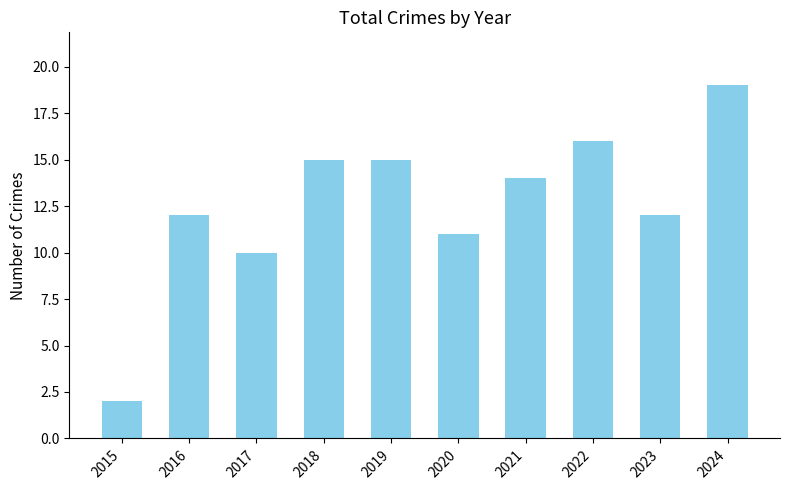

What is the greatest value displayed?

19